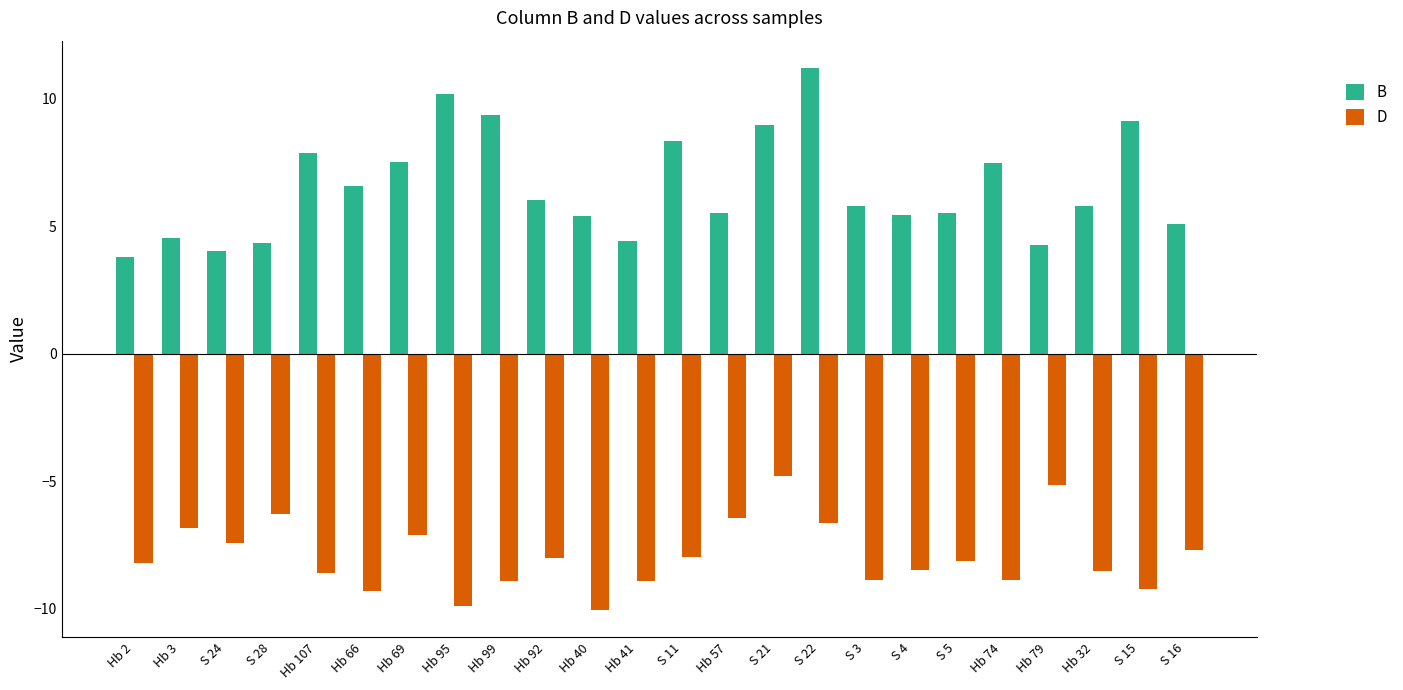

Which label corresponds to the largest value in the chart?

S 22